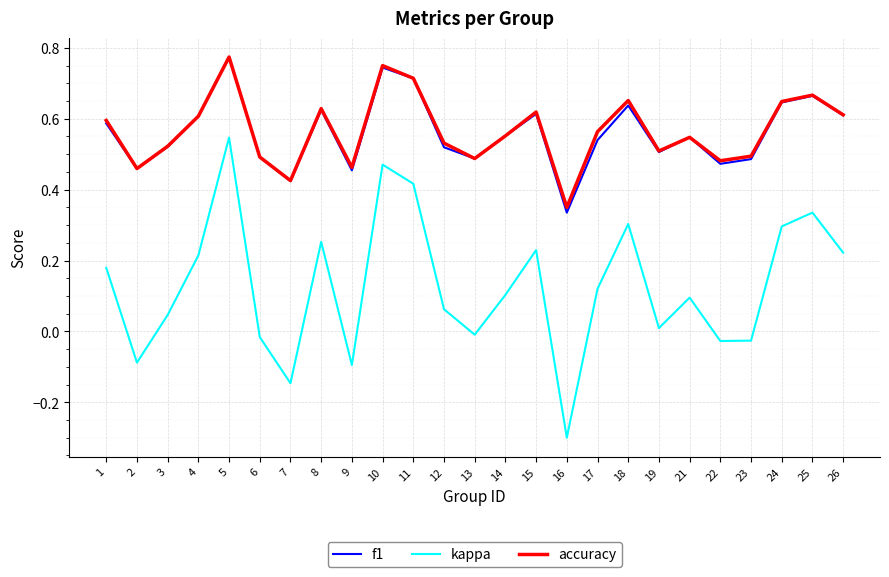

The f1 series shows 0.6 at 1. True or false?

True